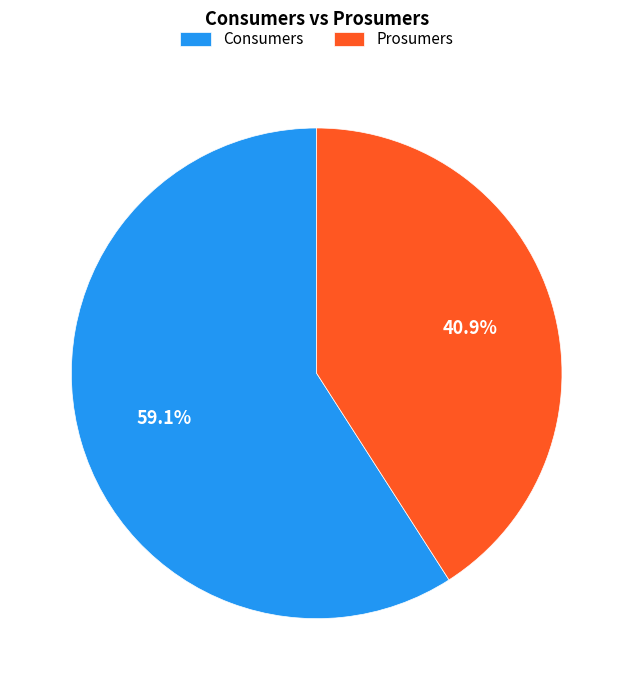

To the nearest percent, what is the difference between the Prosumers and Consumers slice percentages?

18%